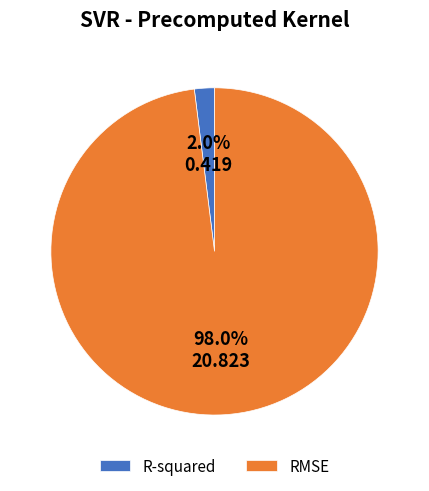

Is it true that RMSE is 98% of the pie?

True